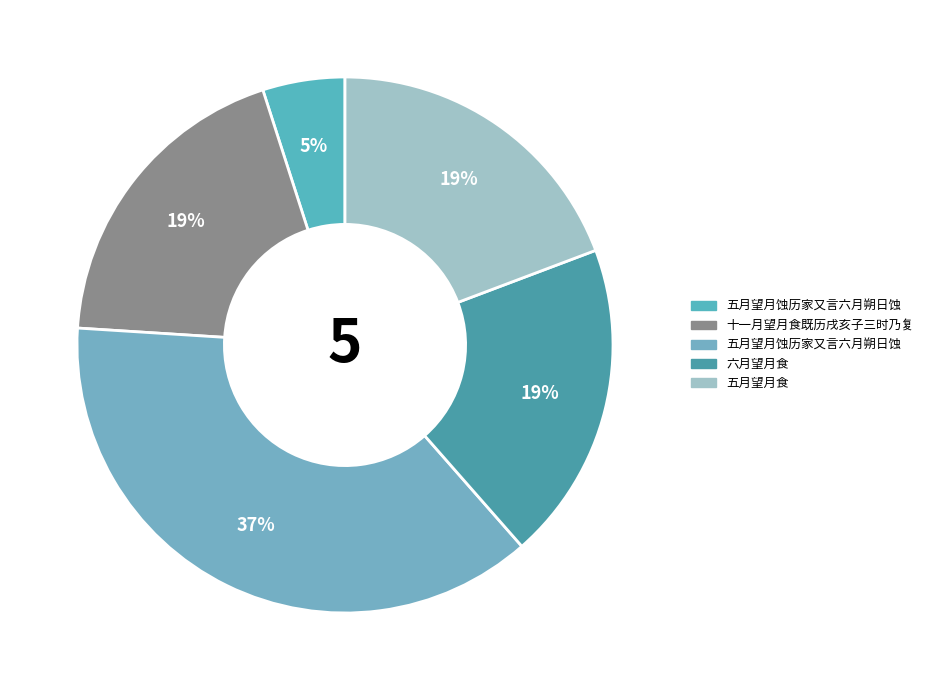

How many slices are in this pie chart?

5